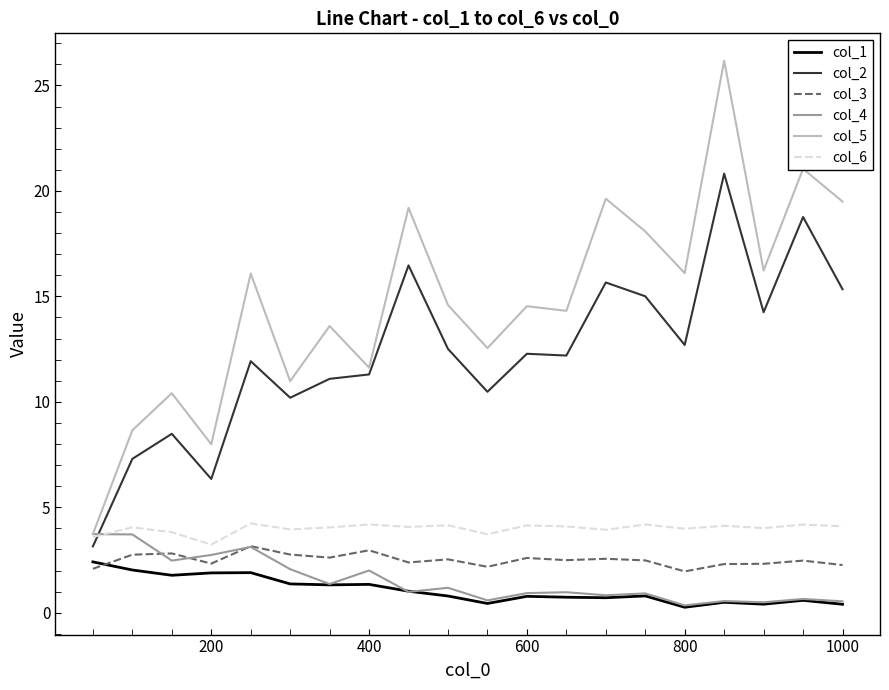

What is the difference between the maximum and minimum values in the col_3 series?

1.2